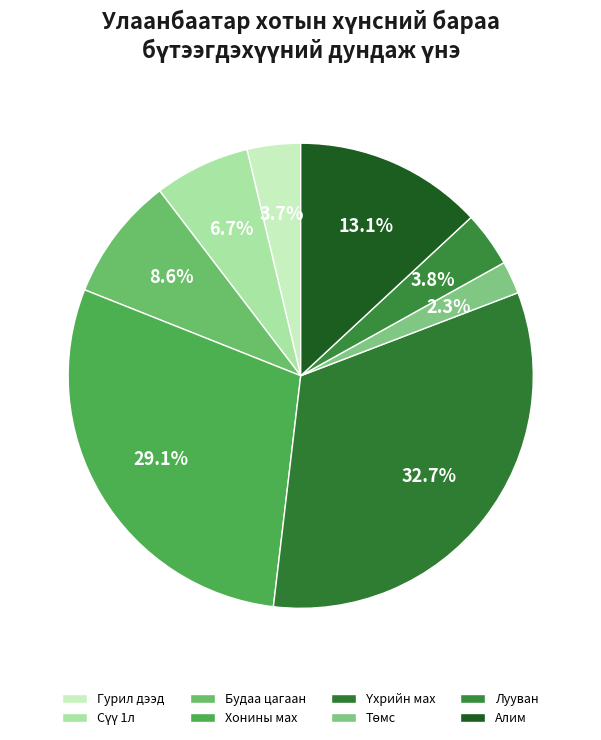

How many segments does this pie chart have?

8